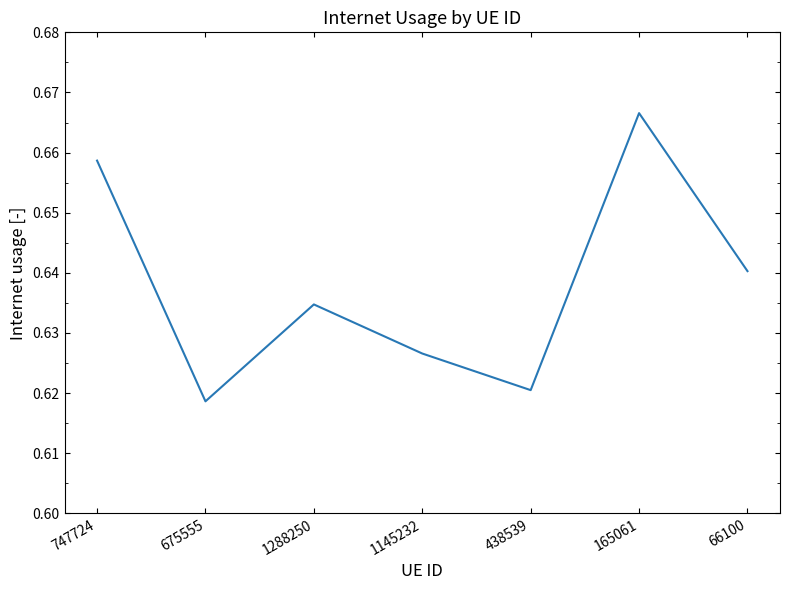

Which has a higher value, 165061 or 747724?

165061